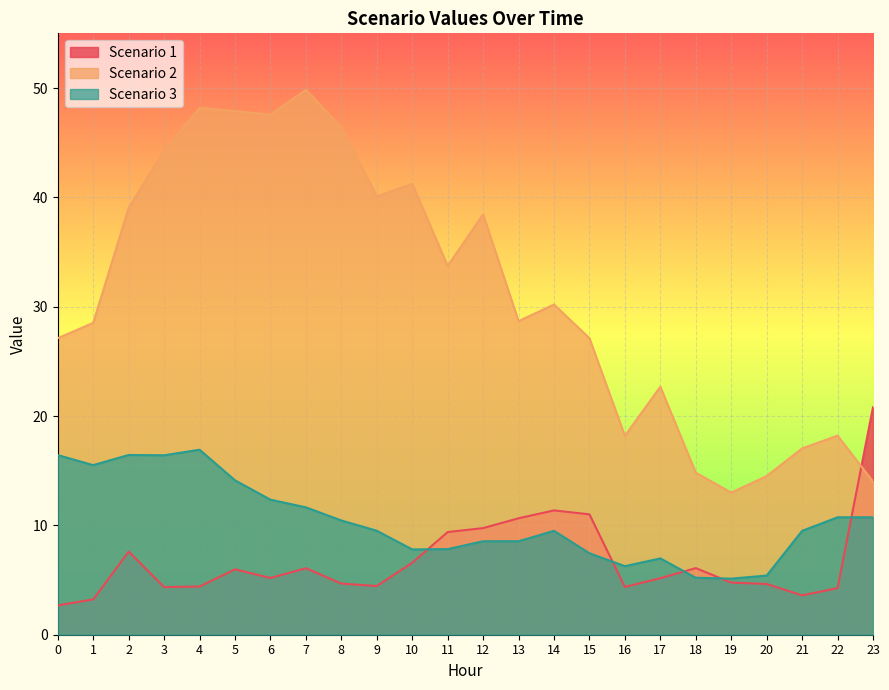

Where is the first local minimum for Scenario 1?

3